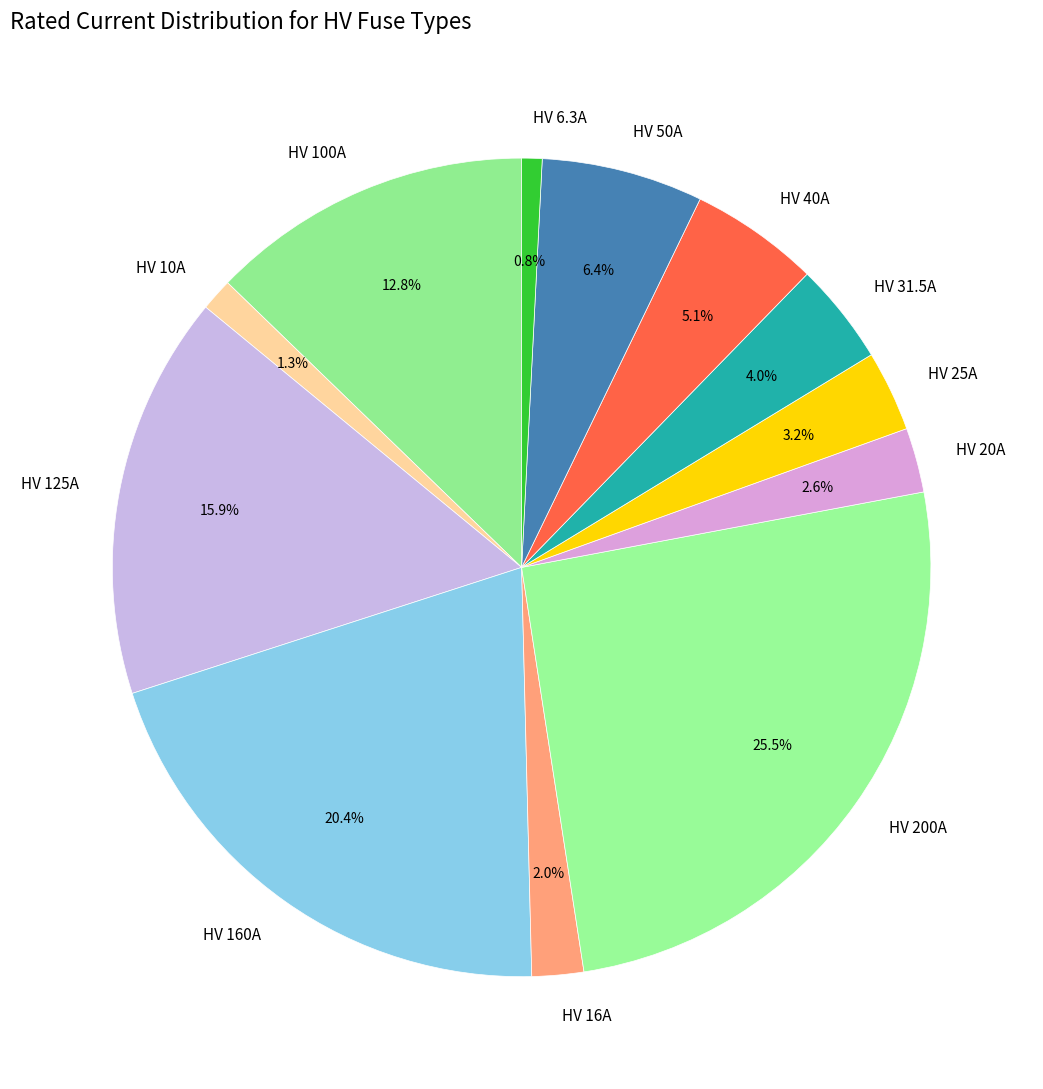

The HV 31.5A slice represents 11% of the pie. True or false?

False